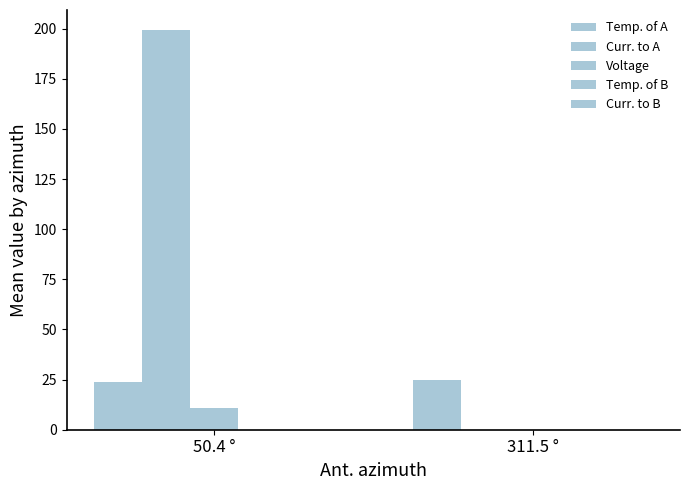

Which has a higher value, 50.4 ° or 311.5 °?

311.5 °